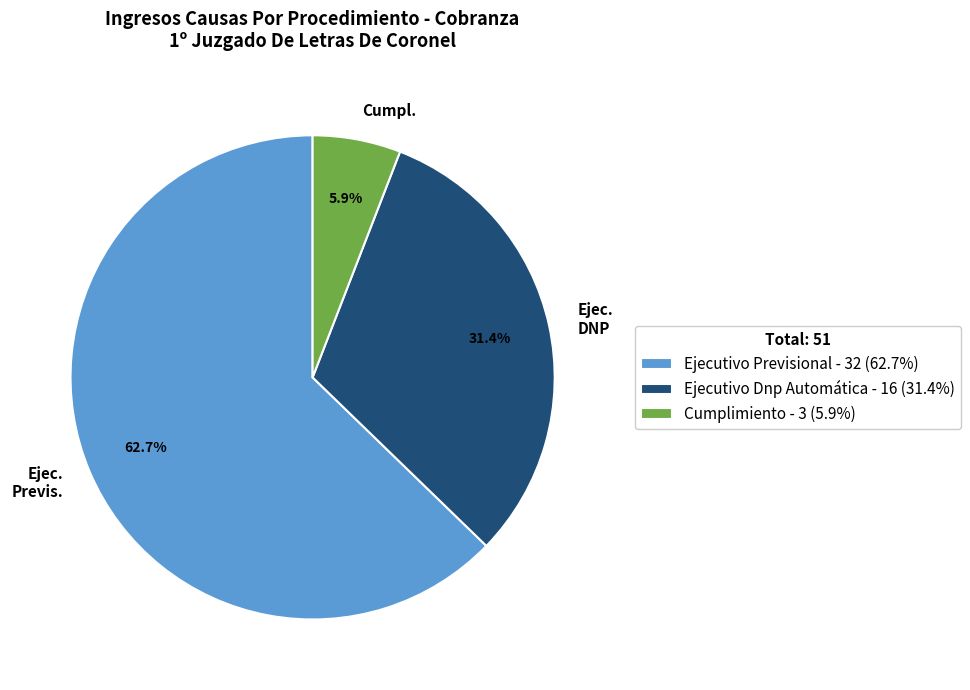

What is the majority slice?

Ejecutivo Previsional